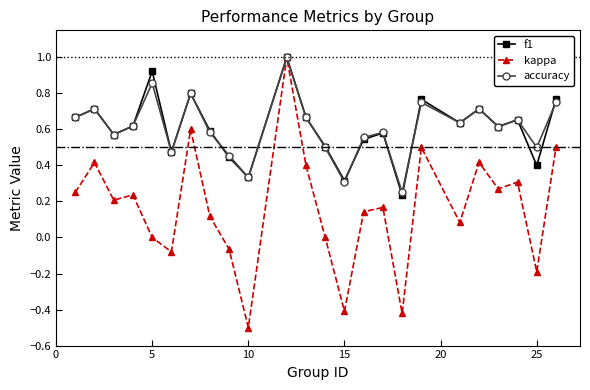

What is the greatest value displayed?

1.0